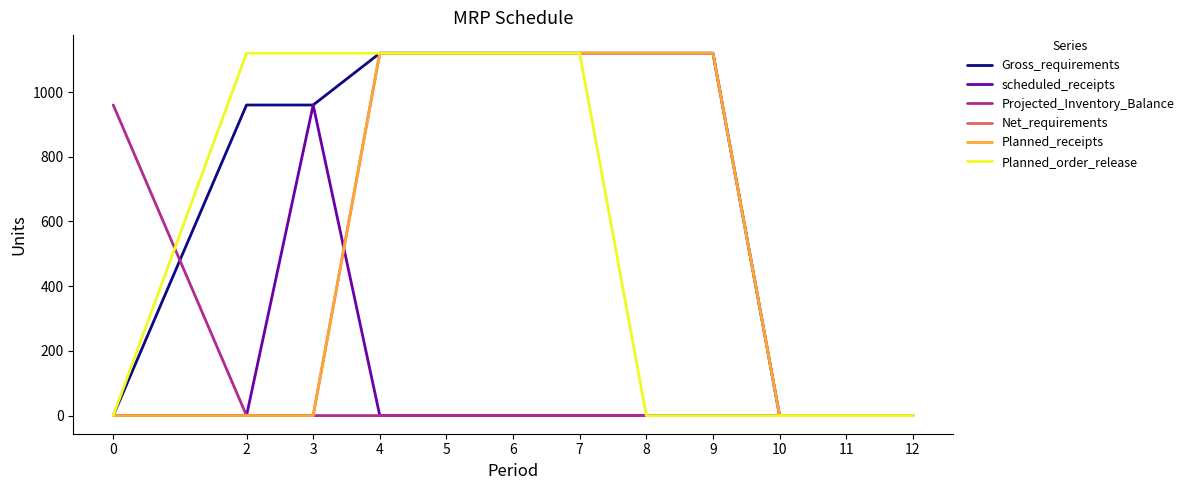

Does the chart display data point markers on the line(s)?

No